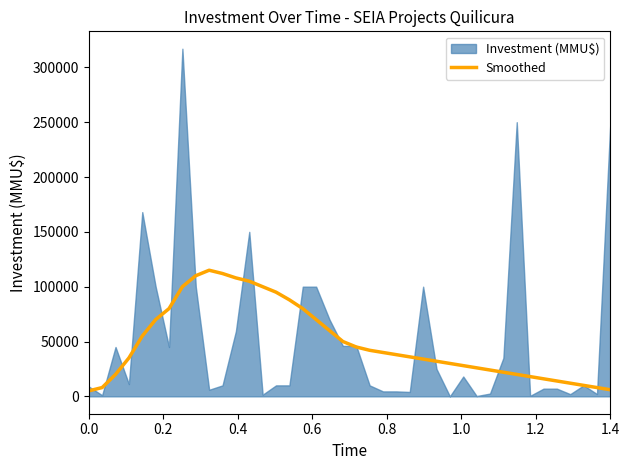

What is the highest value of the Smoothed series?

115000